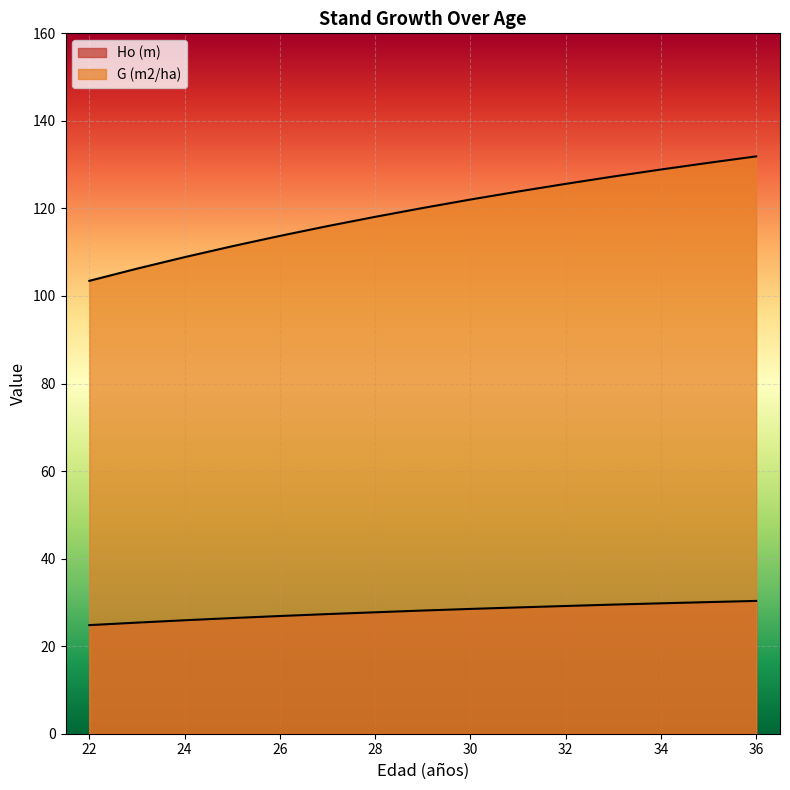

Where does the G (m2/ha) series first go above 120?

29